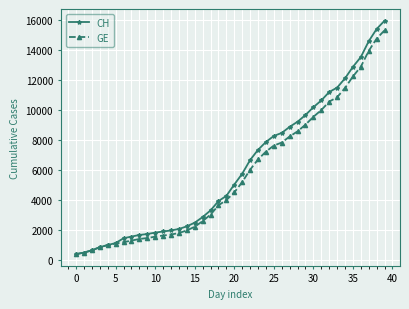

Which series has the largest range (max minus min)?

CH